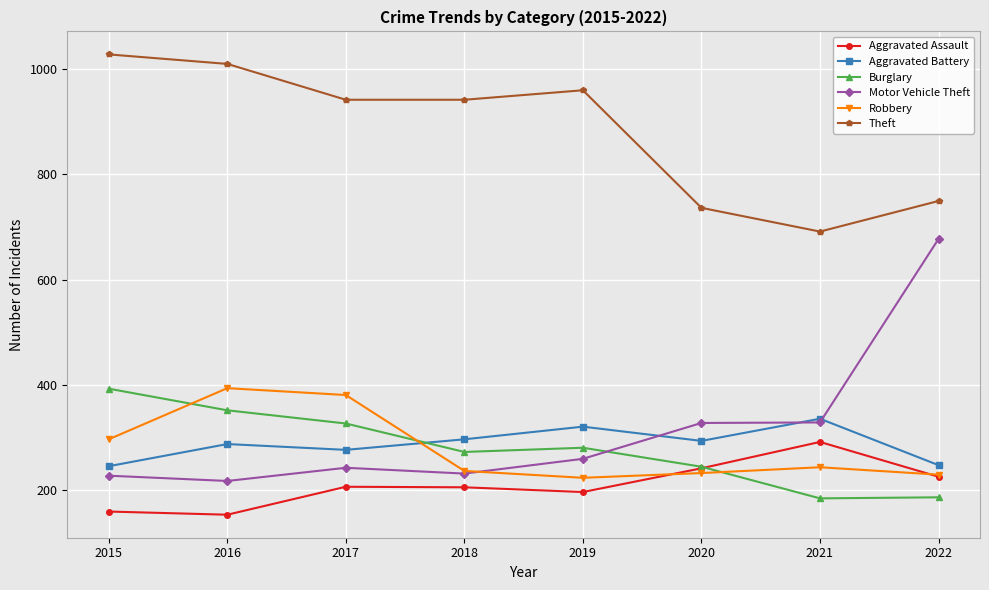

Rank the series at 2016 from lowest to highest value.

Aggravated Assault, Motor Vehicle Theft, Aggravated Battery, Burglary, Robbery, Theft